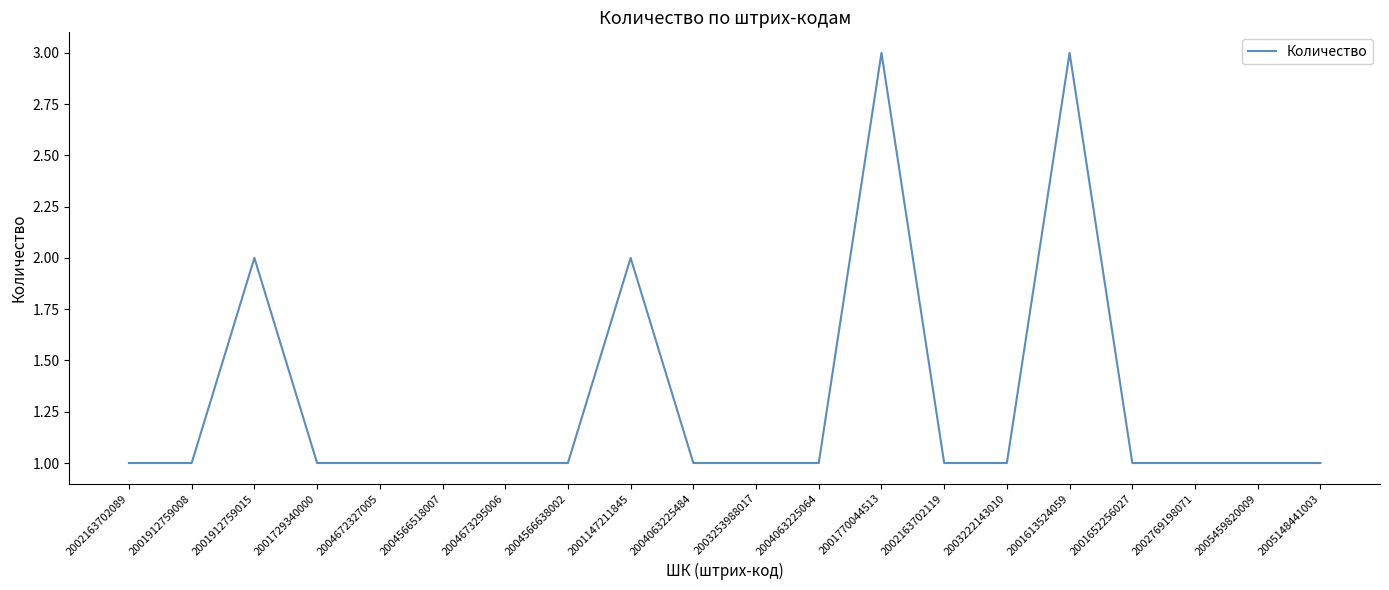

Reading left to right, extract all data points from this chart.

2002163702089=1	2001912759008=1	2001912759015=2	2001729340000=1	2004672327005=1	2004566518007=1	2004673295006=1	2004566638002=1	2001147211845=2	2004063225484=1	2003253988017=1	2004063225064=1	2001770044513=3	2002163702119=1	2003222143010=1	2001613524059=3	2001652256027=1	2002769198071=1	2005459820009=1	2005148441003=1